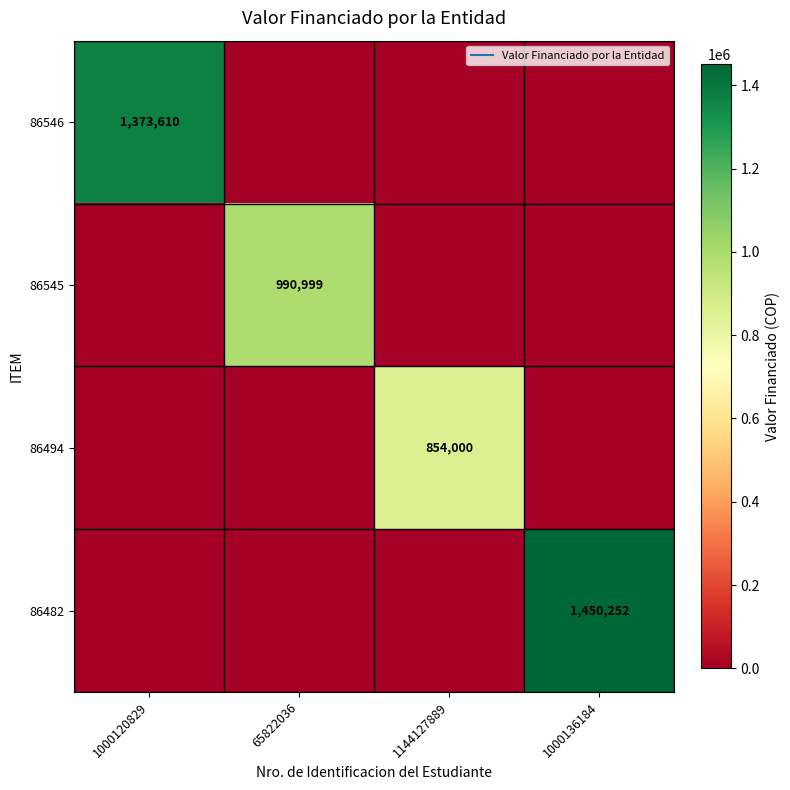

What is the difference between the highest and lowest values at 65822036?

990999